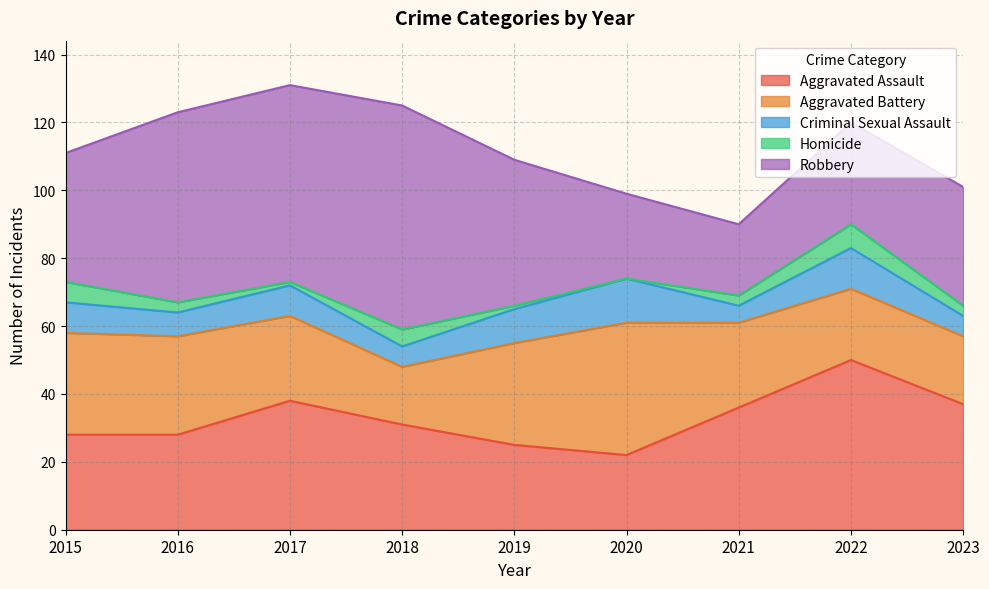

Count the number of data series in this chart.

5